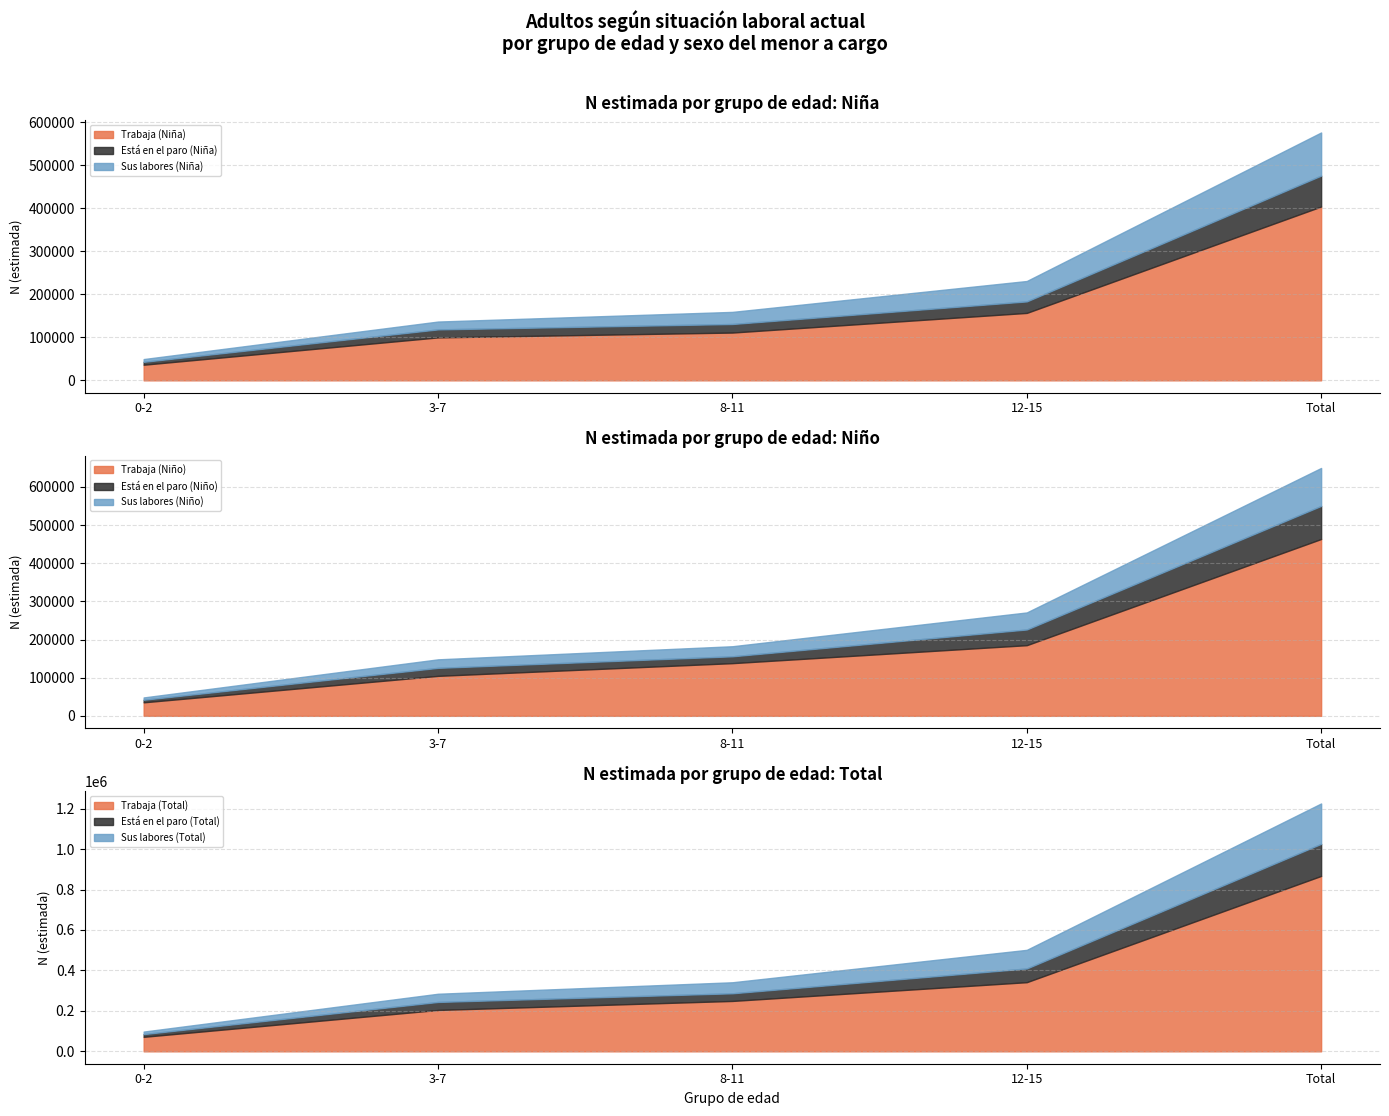

What is the lowest value of the Trabaja (Niña) series?

36325